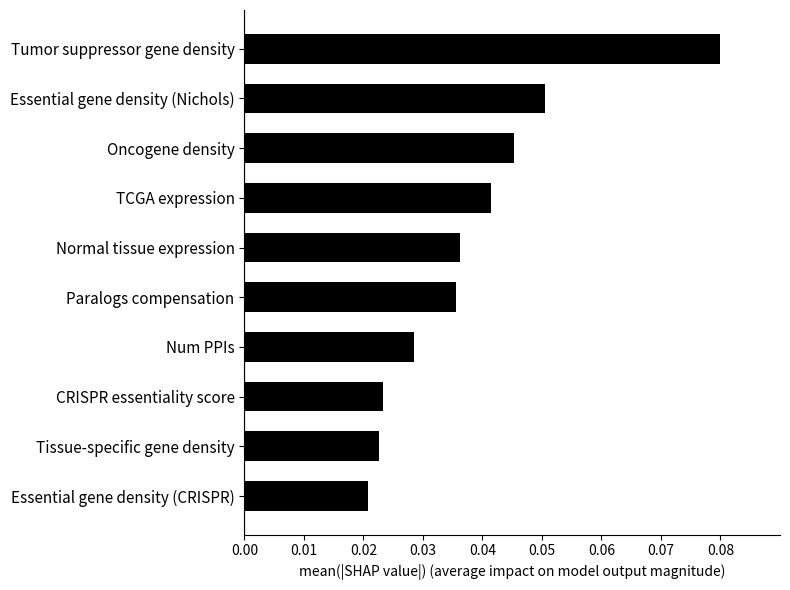

Which has a higher value, Tumor suppressor gene density or Normal tissue expression?

Tumor suppressor gene density